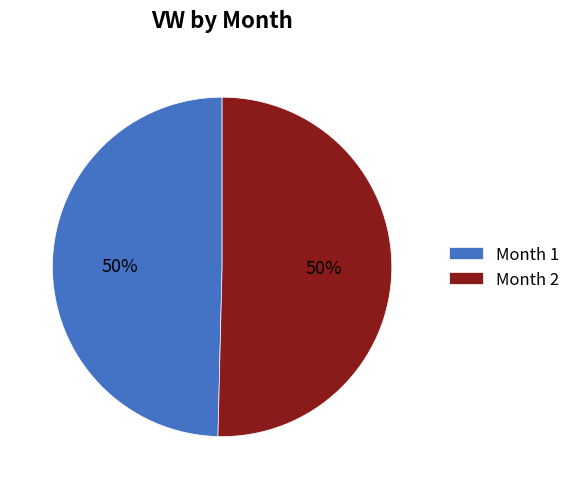

Is the sum of Month 2 and Month 1 greater than half?

Yes